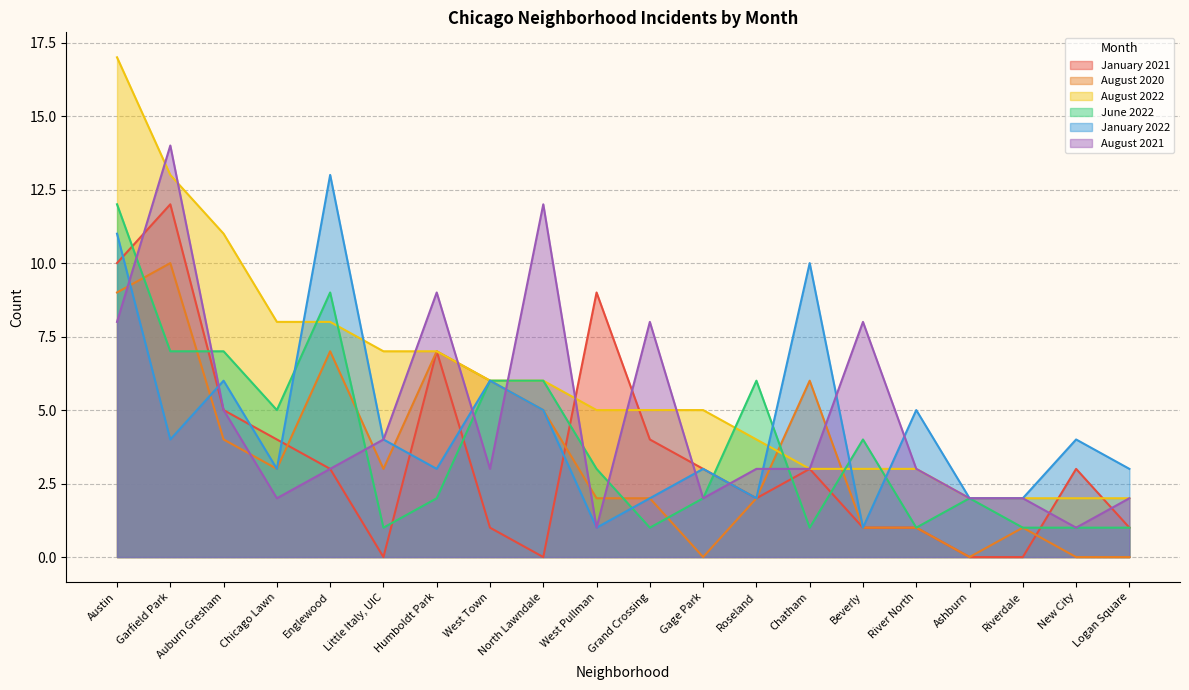

True or false: January 2022 has more than 1 interior local peaks.

True